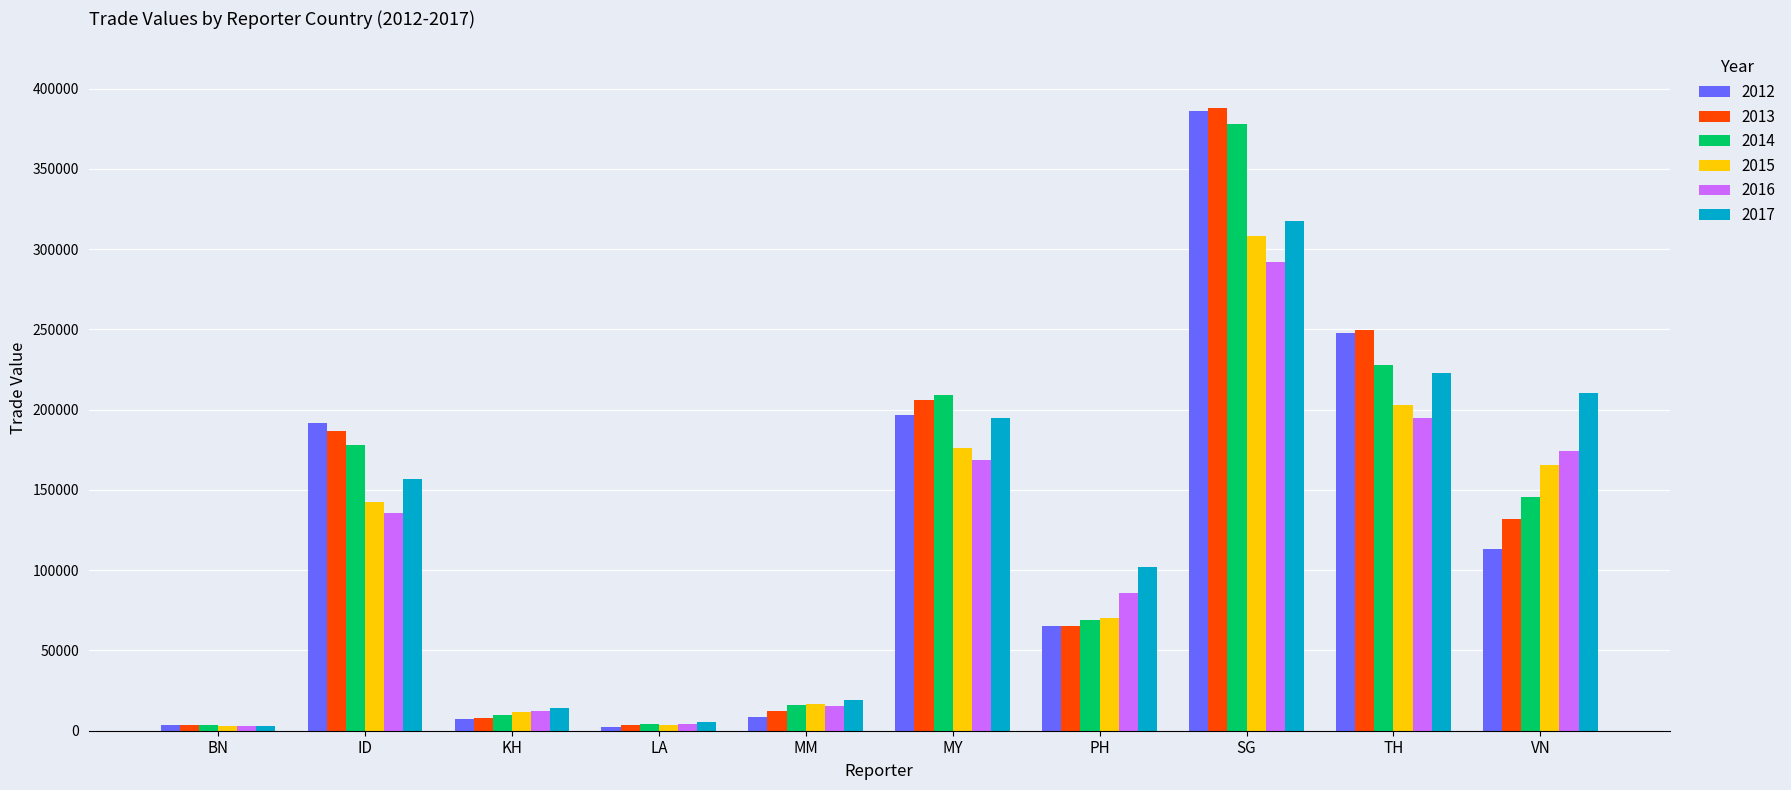

At which category is the sum across all series the highest?

SG